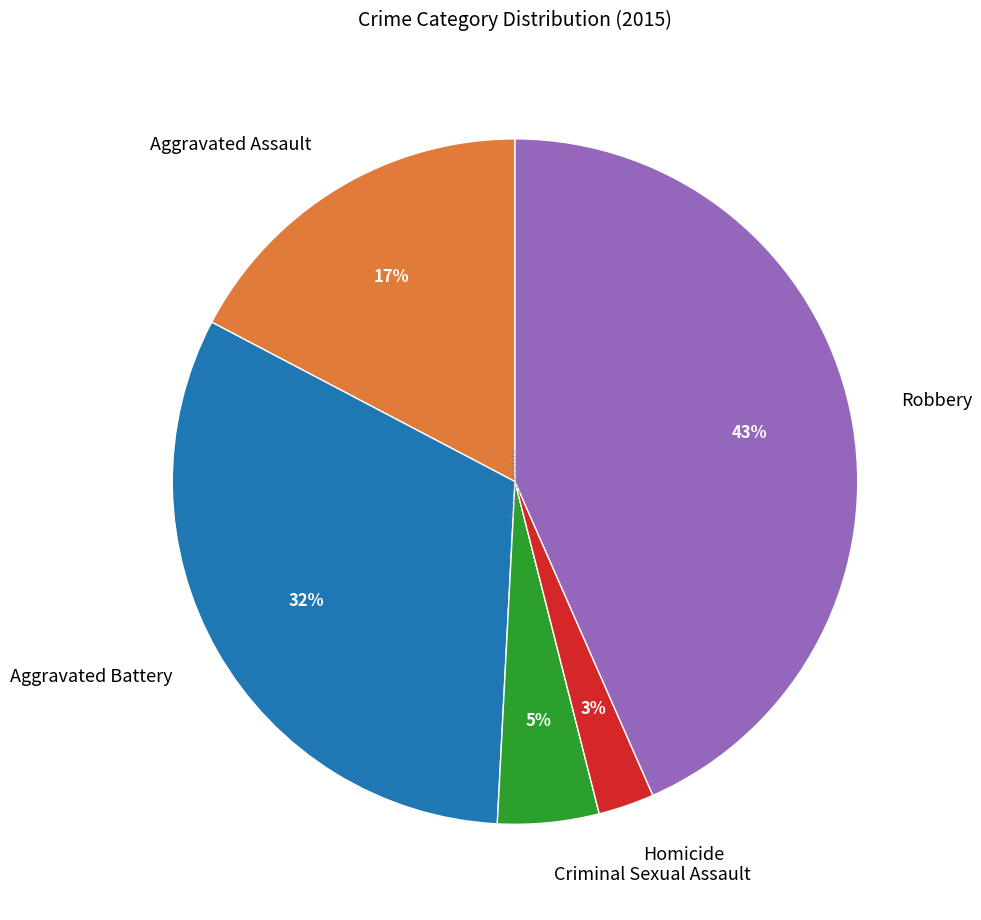

The Robbery slice represents 43% of the pie. True or false?

True